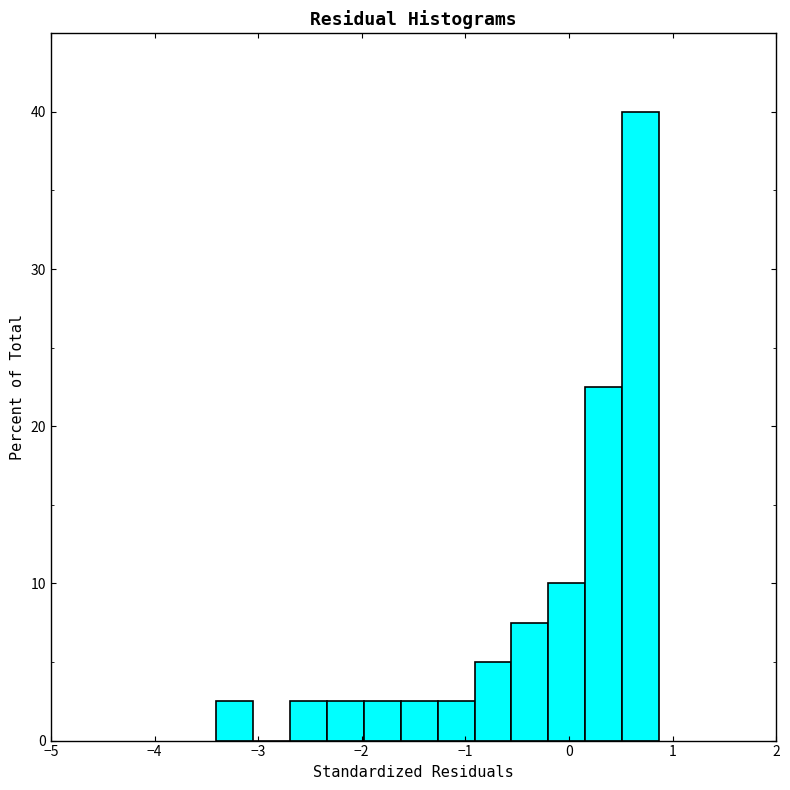

Around what value on the x-axis is the tallest bar? Give the approximate position of its centre, as read against the axis.

0.7